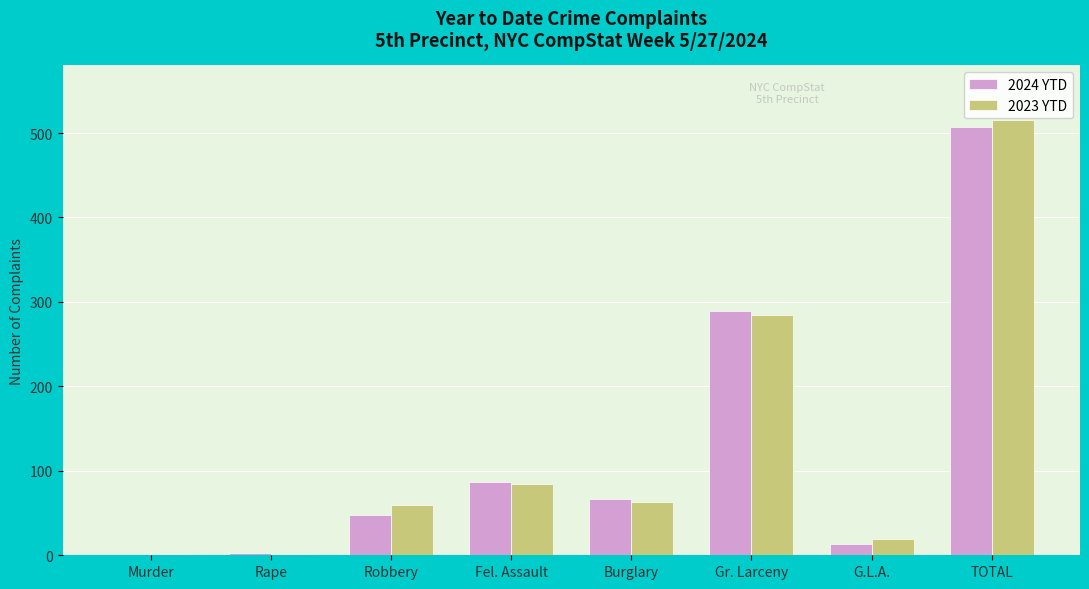

What is the sum of all 2023 YTD values?

1030